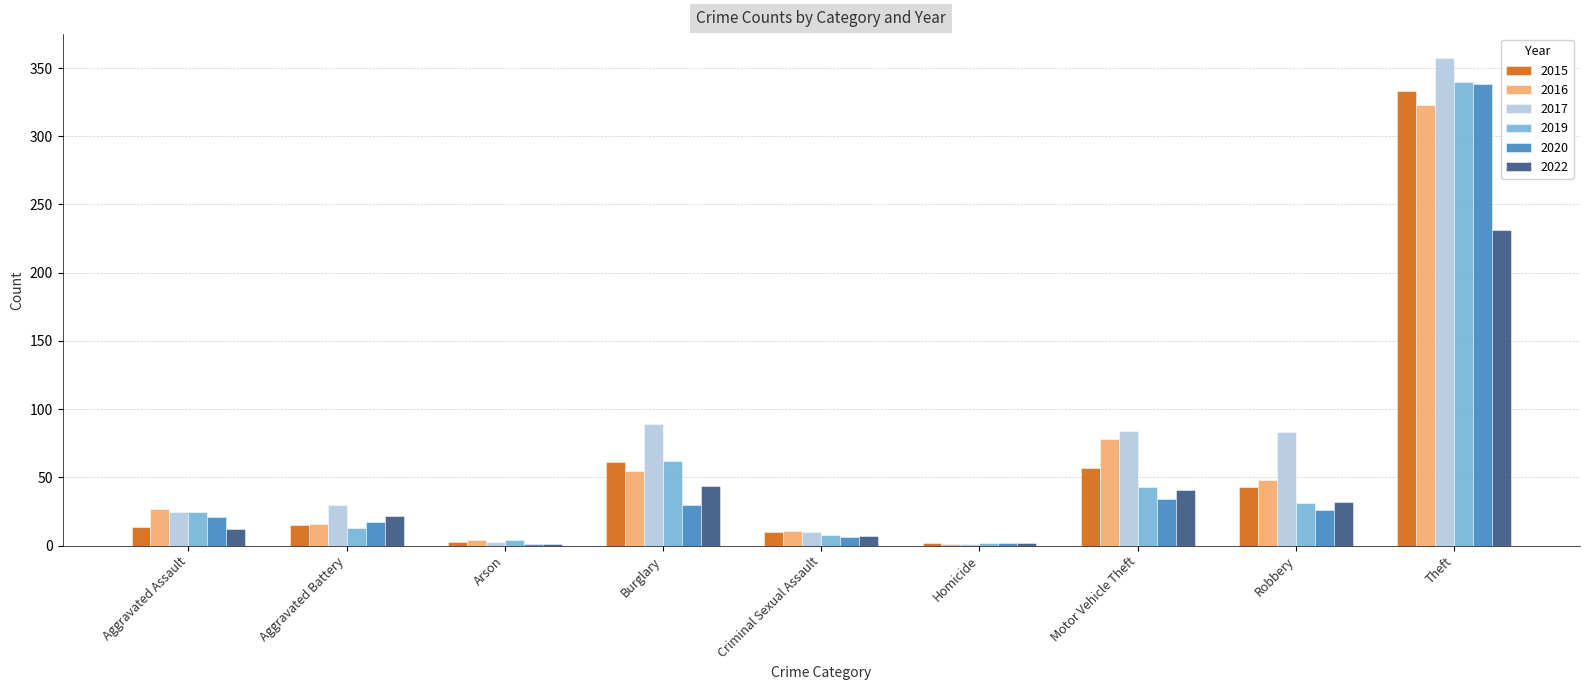

Which category has the highest value in the 2016 series?

Theft